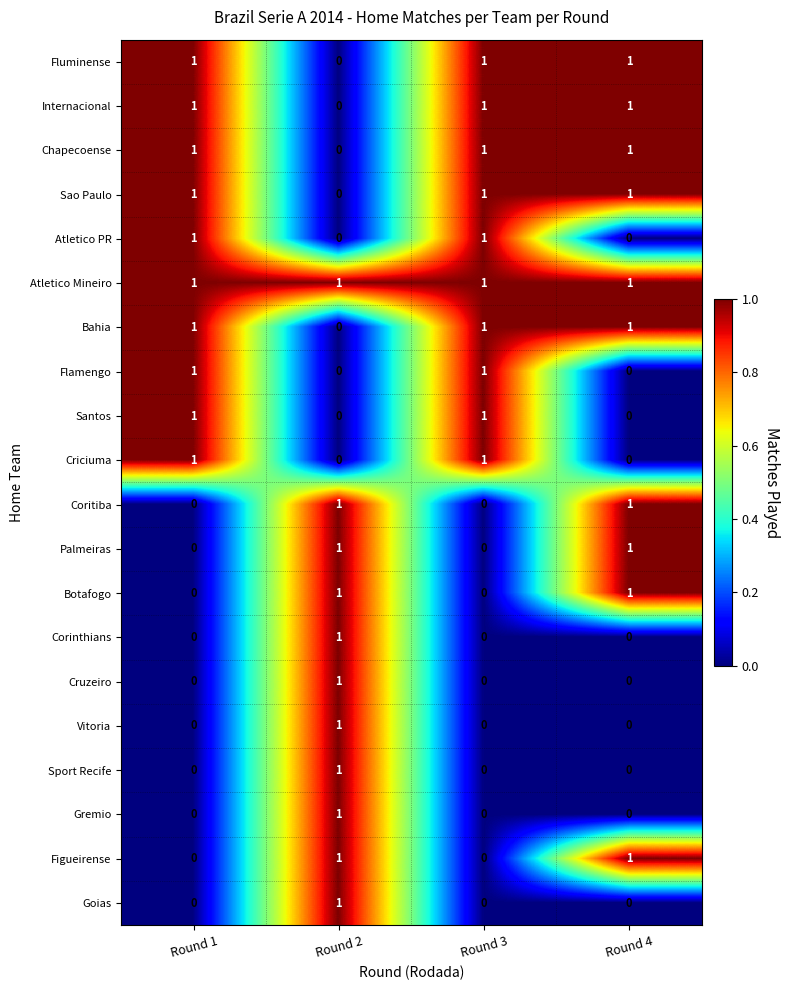

Count the Corinthians values in the range 0 to 1.

4